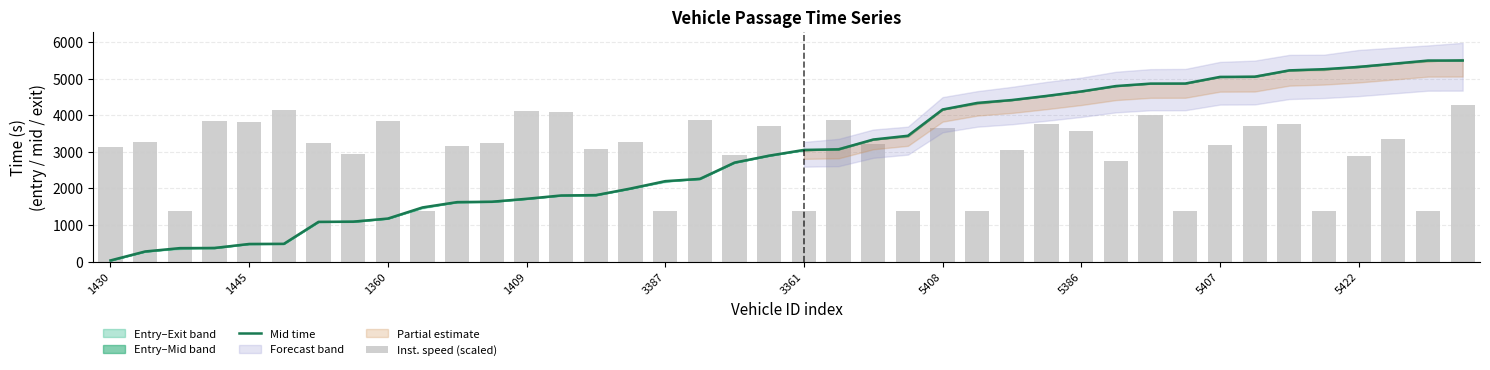

How many groups of bars are there?

40